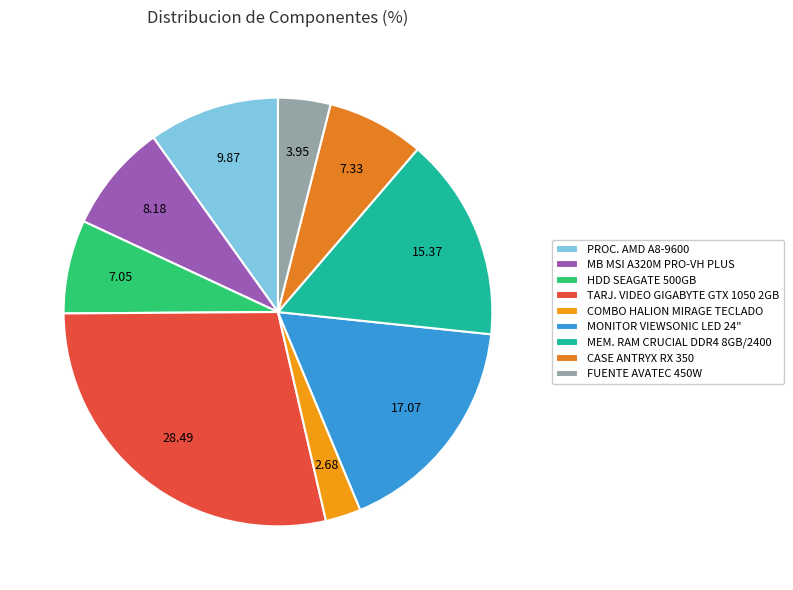

What is the total percentage of TARJ. VIDEO GIGABYTE GTX 1050 2GB and MB MSI A320M PRO-VH PLUS?

36.7%